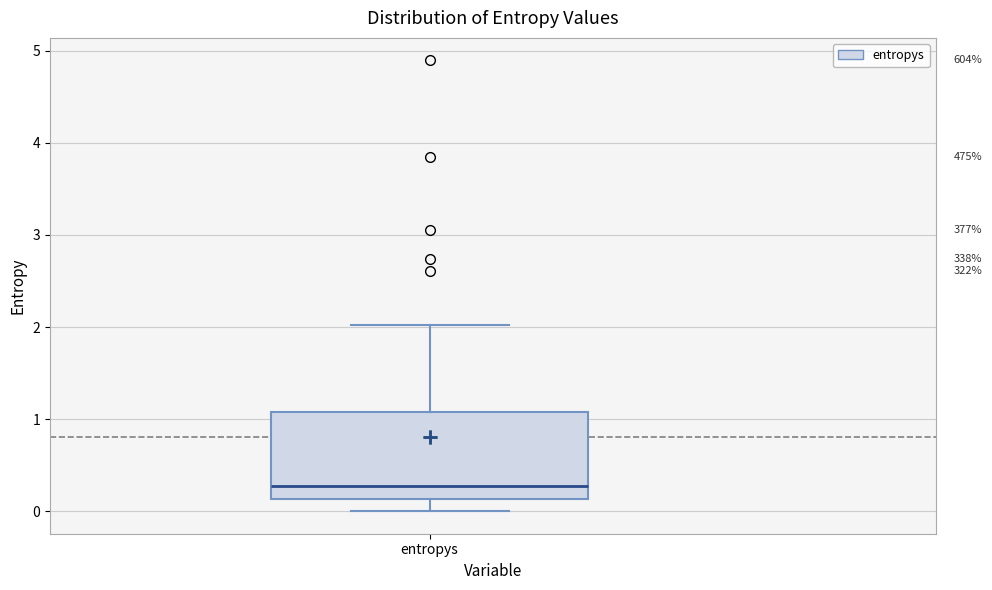

Read this box plot against the y-axis: the position of the median line, the range covered by the box, and the ends of both whiskers. The values are not printed on the chart, so give them approximately, as read against the axis.

median 0.3, box 0.1 to 1.1, whiskers 0.0 to 2.0